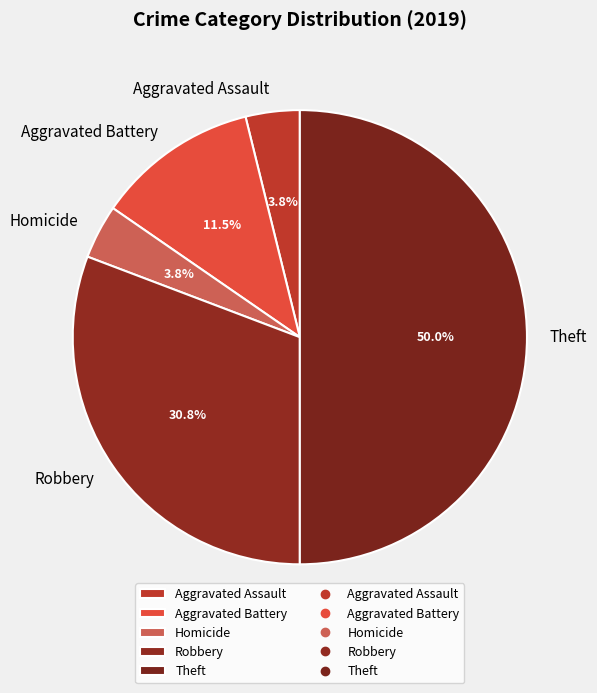

Is it true that Robbery is 23% of the pie?

False